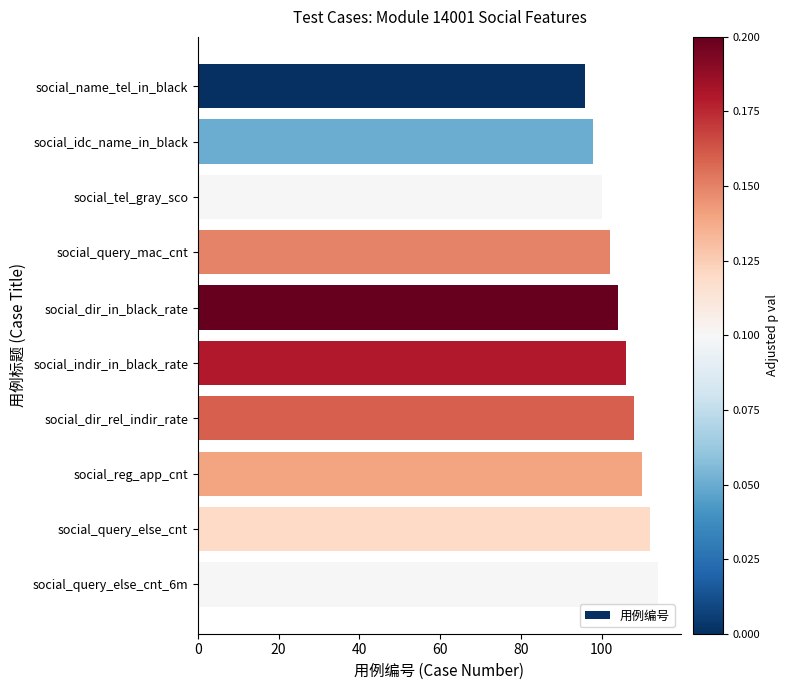

How many values are between 100 and 110?

6